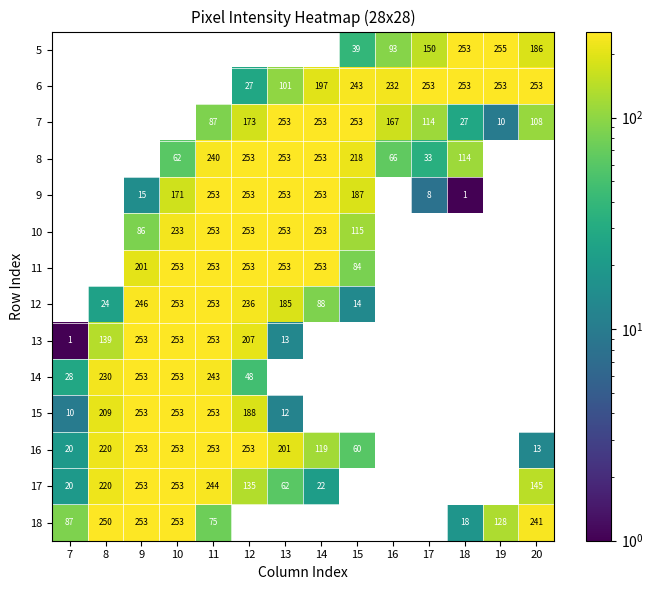

The 10 series shows 329 at 12. True or false?

False